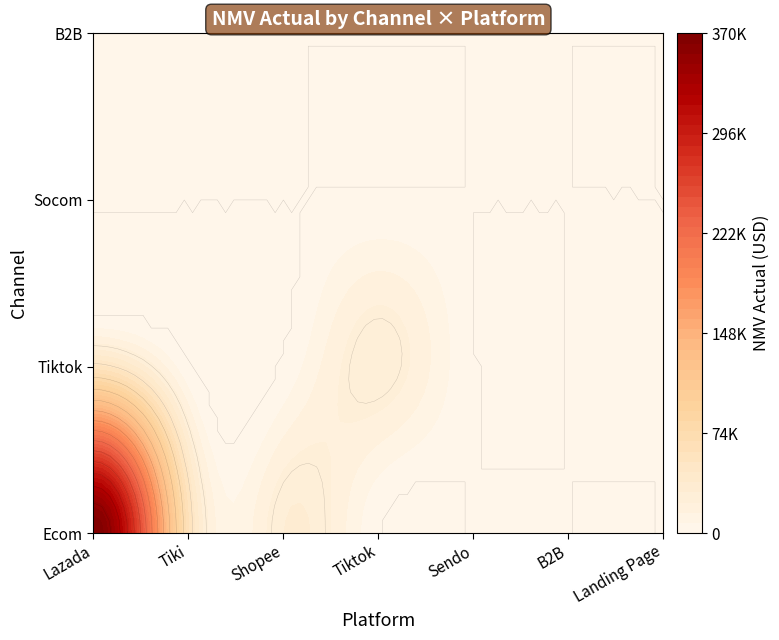

At Ecom, list the series in order from largest to smallest.

Lazada, Tiki, Shopee, Sendo, Tiktok, B2B, Landing Page